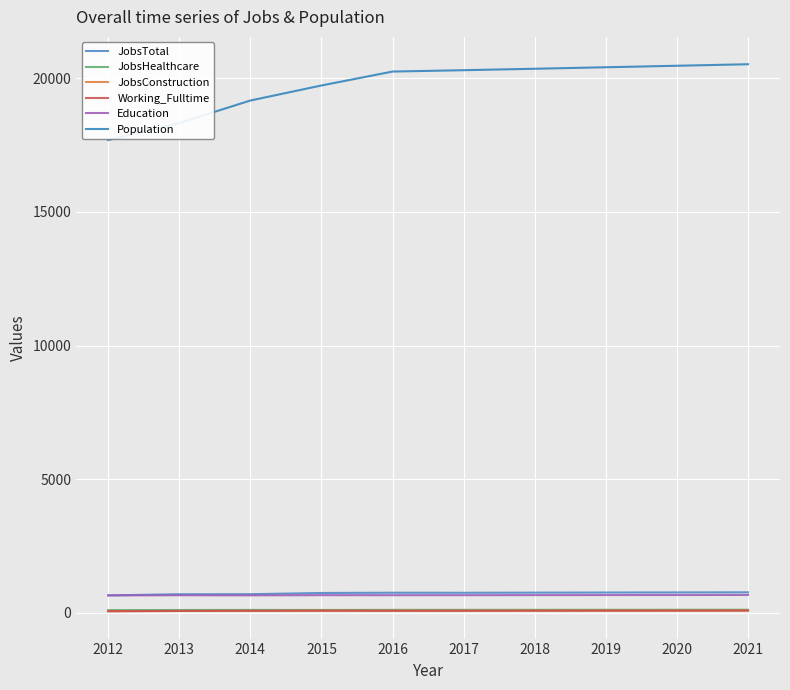

How many lines are shown in the chart?

6